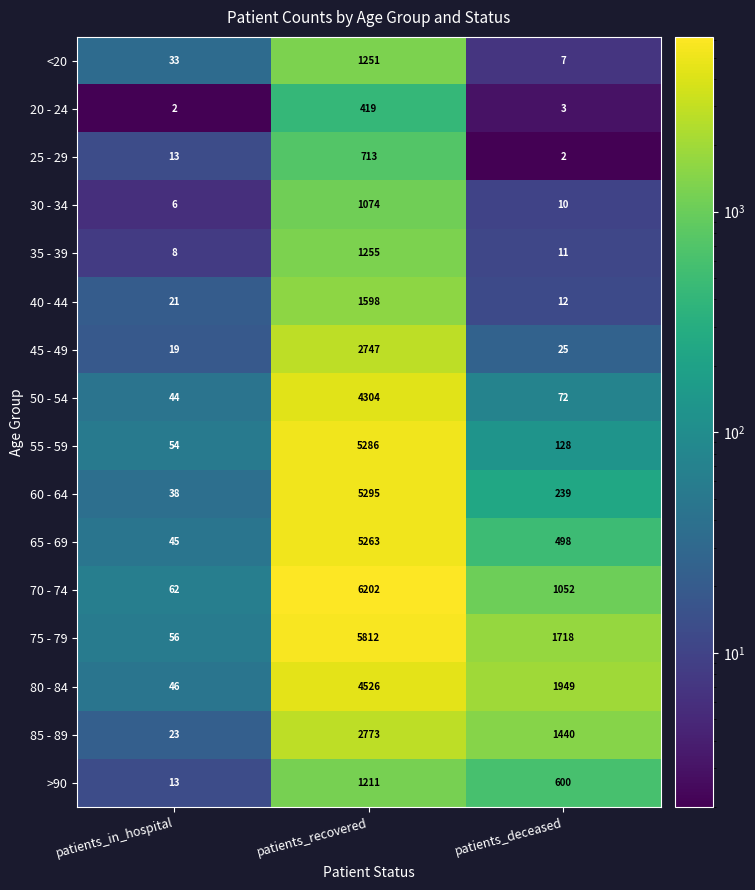

What is the total value across all series at patients_in_hospital?

483